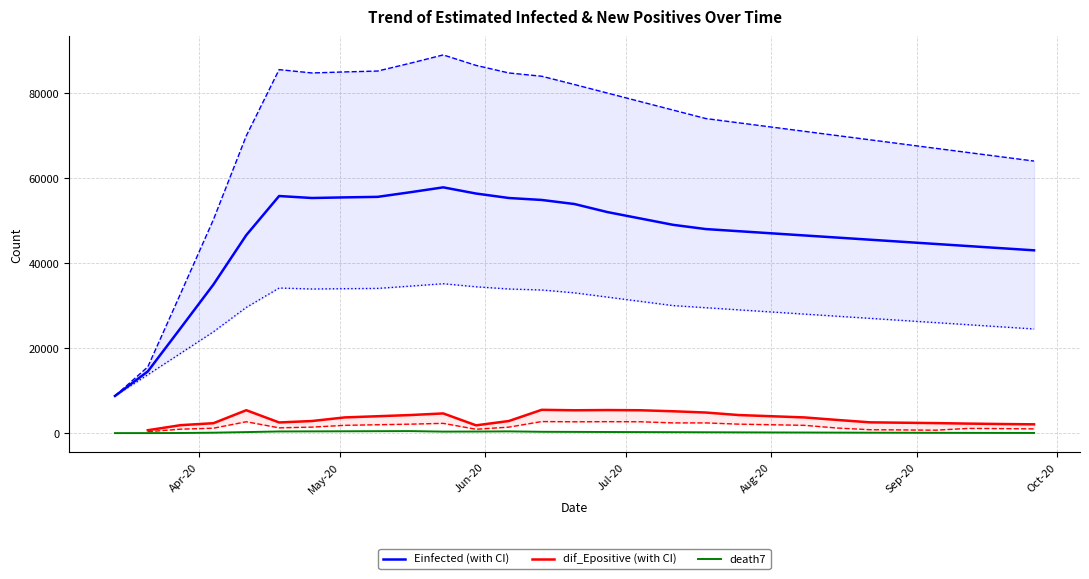

Is the value of Einfected at 12 greater than the value of Einfected_U at 10?

No